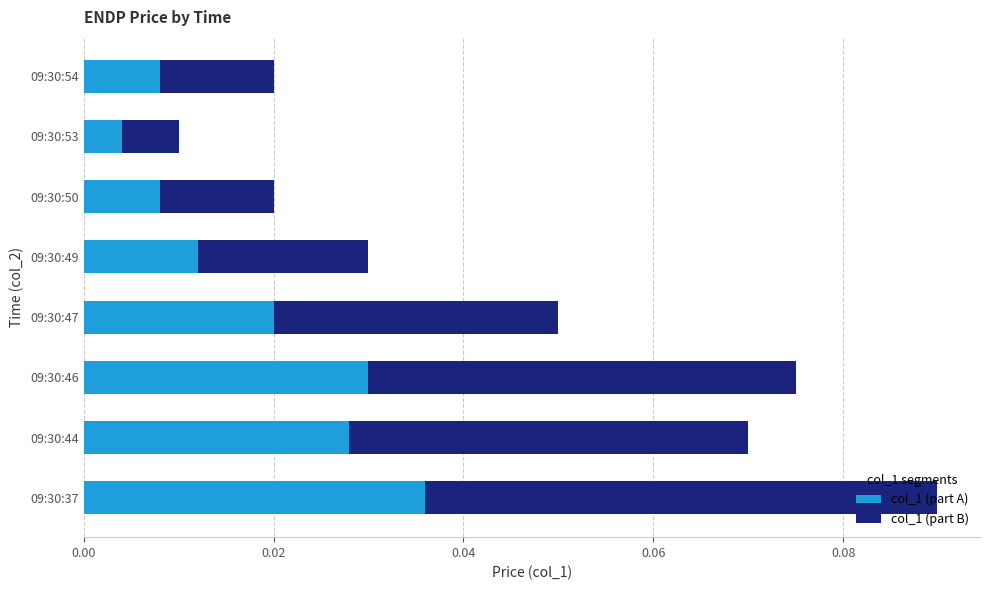

At which label is col_1 (part A) closest to 0?

09:30:53